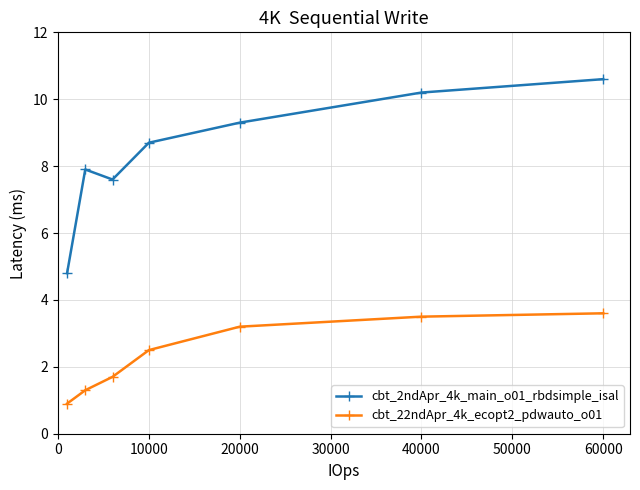

What is the value of the cbt_22ndApr_4k_ecopt2_pdwauto_o01 point at the 1st from the left?

0.9